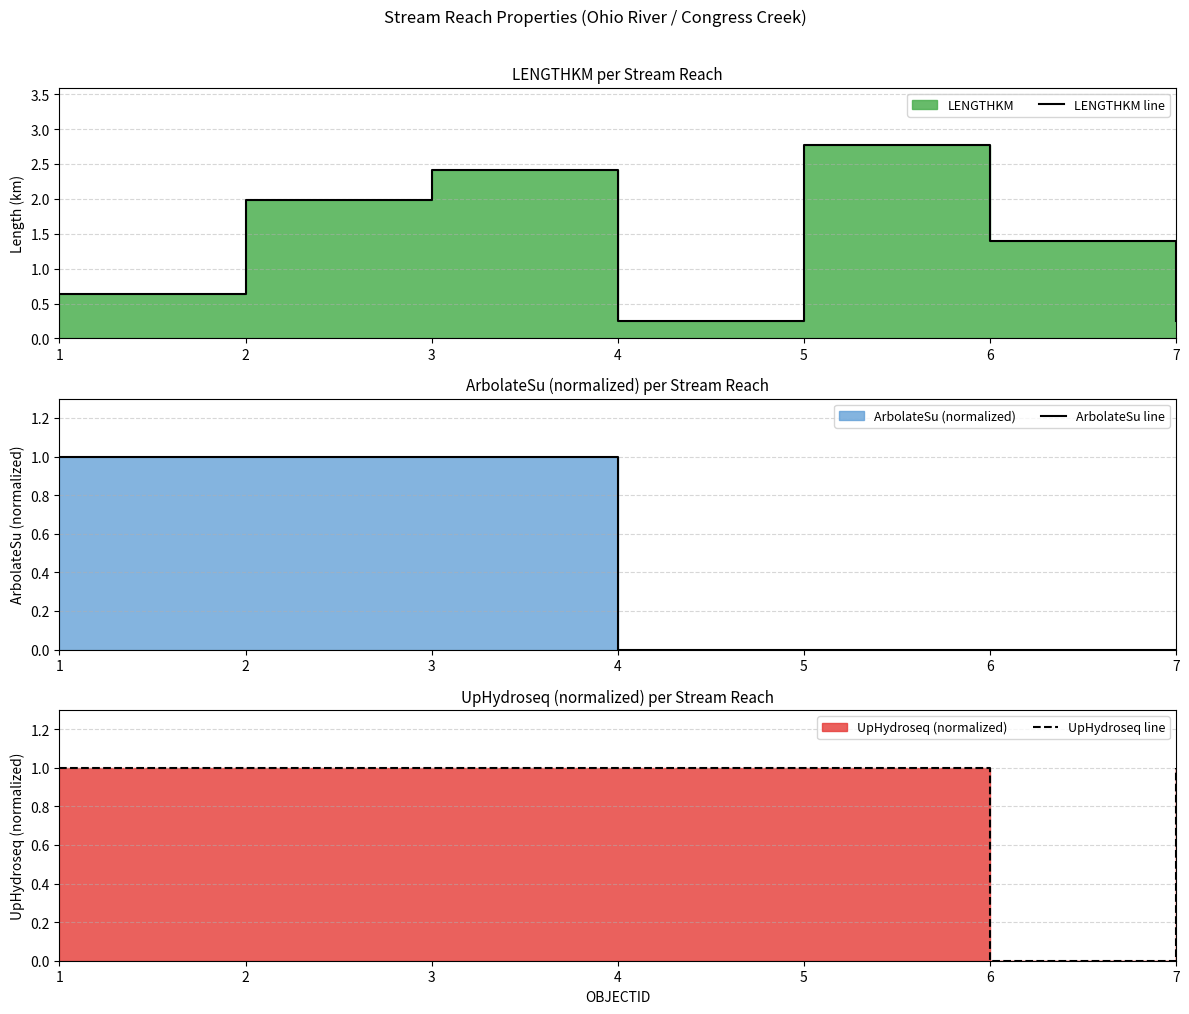

At which category does the chart reach its peak across all series?

5